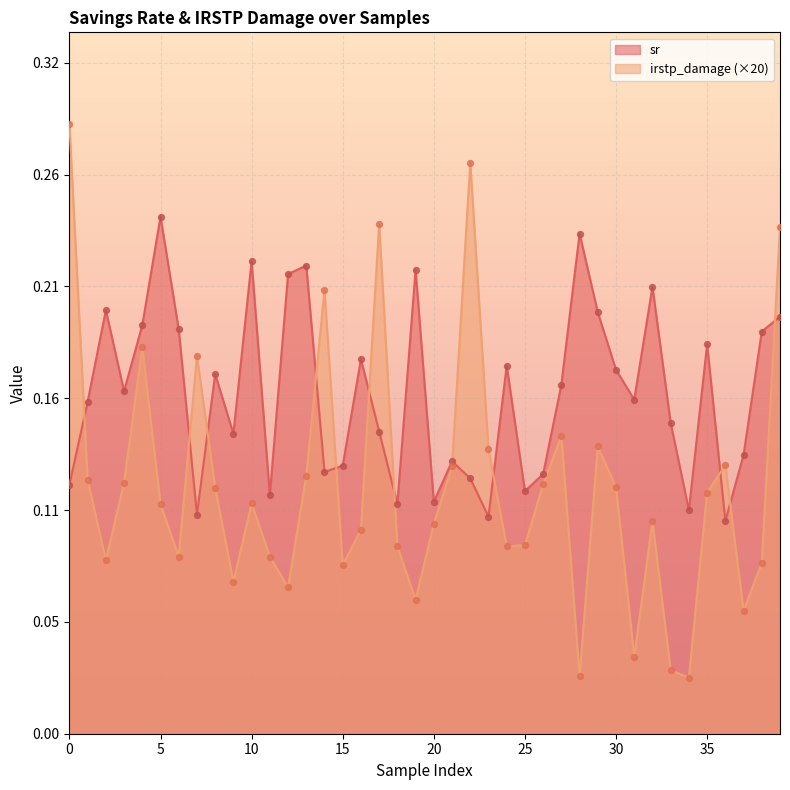

What are all the series names shown in the legend?

sr, irstp_damage (×20)